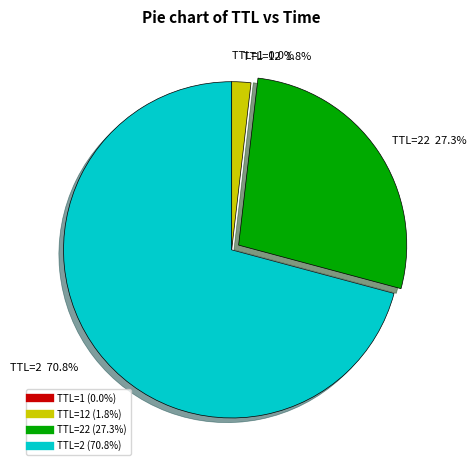

To the nearest percent, what is the average slice percentage?

25%